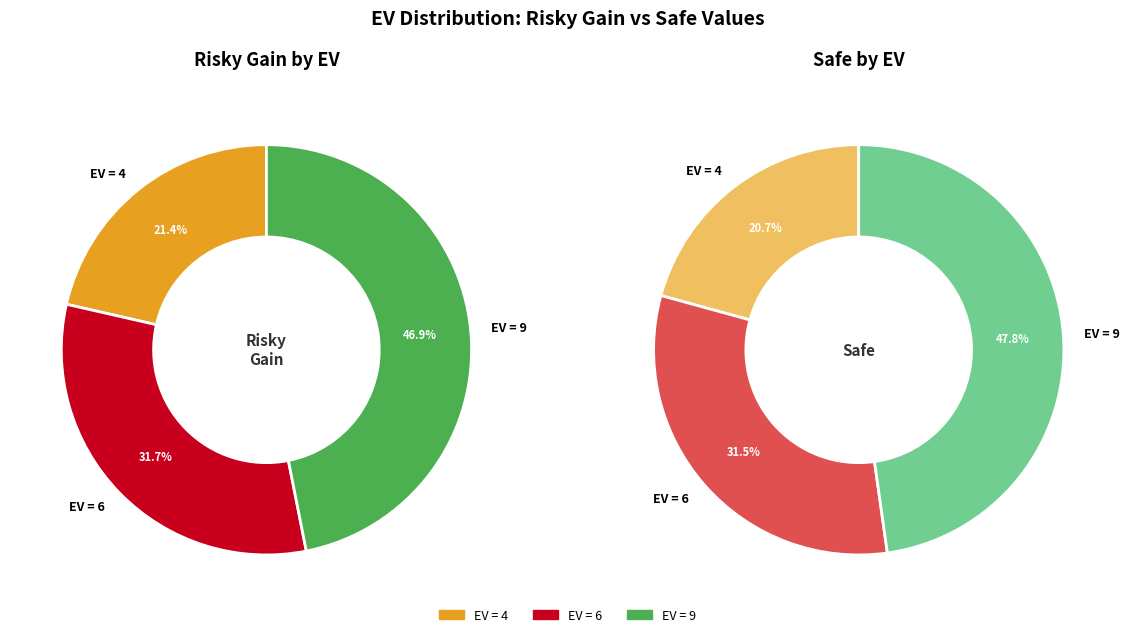

To the nearest percent, what is the difference between the largest and smallest slice percentages?

25%